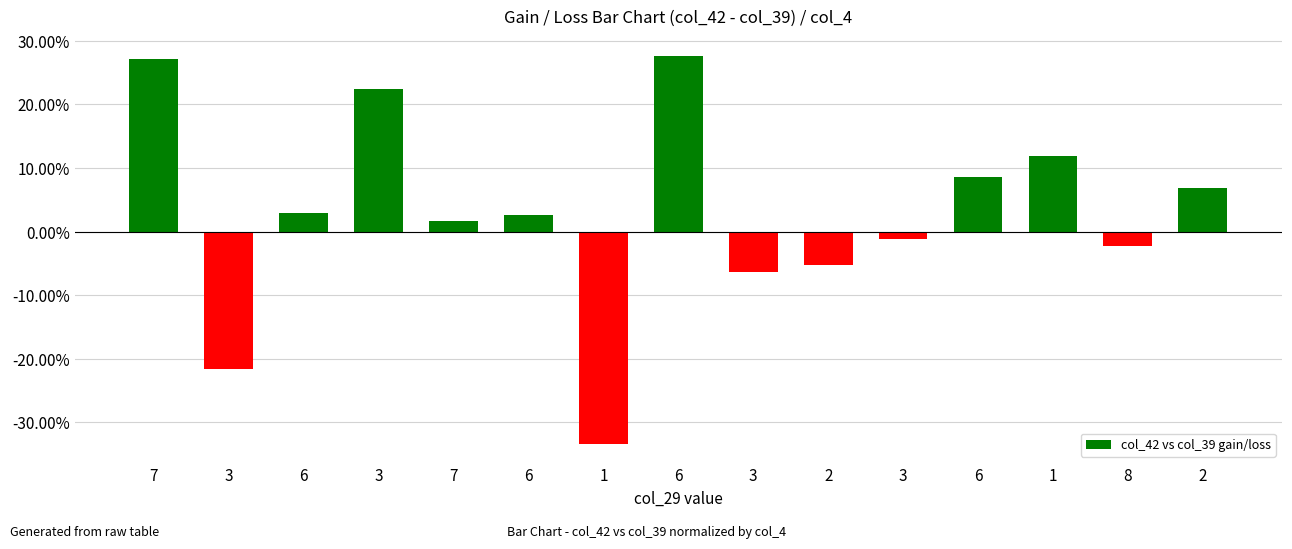

At which category does the chart reach its peak across all series?

6